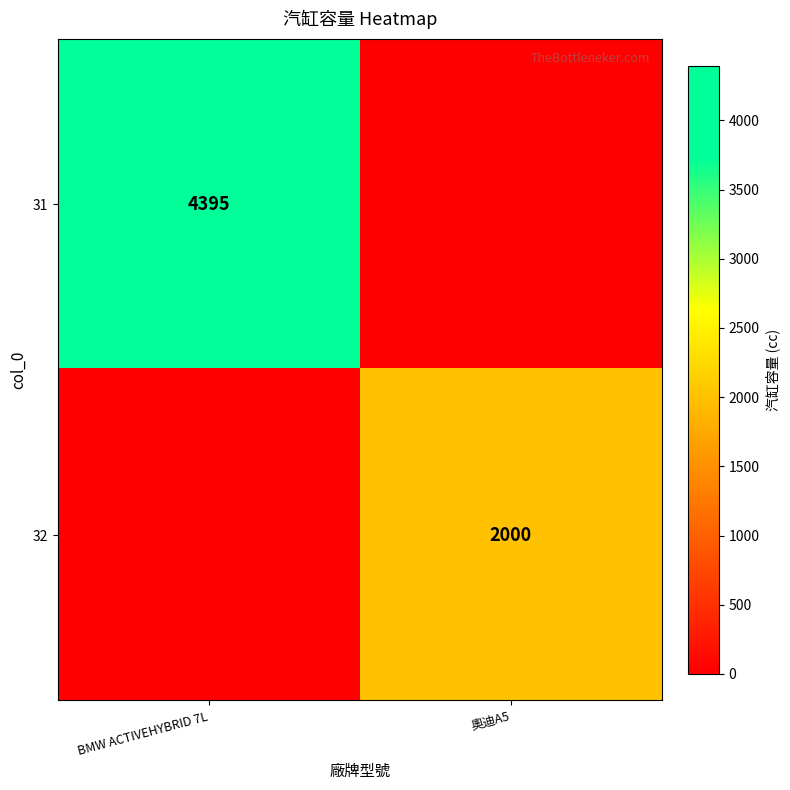

Is the value of 31 at BMW ACTIVEHYBRID 7L greater than the value of 32 at 奧迪A5?

Yes